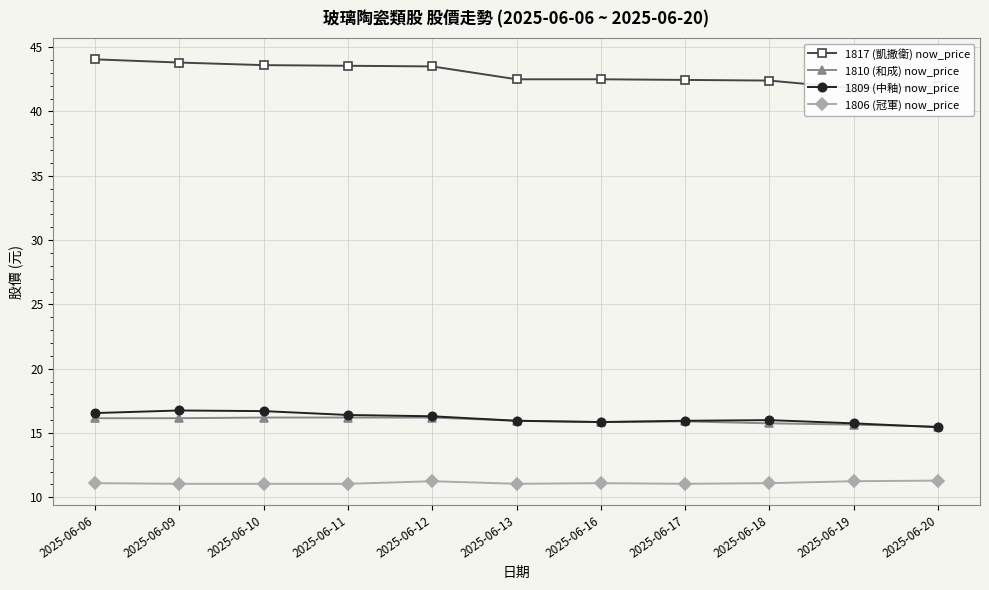

What is the value of the 1809 (中釉) now_price point at the 6th from the left?

15.9